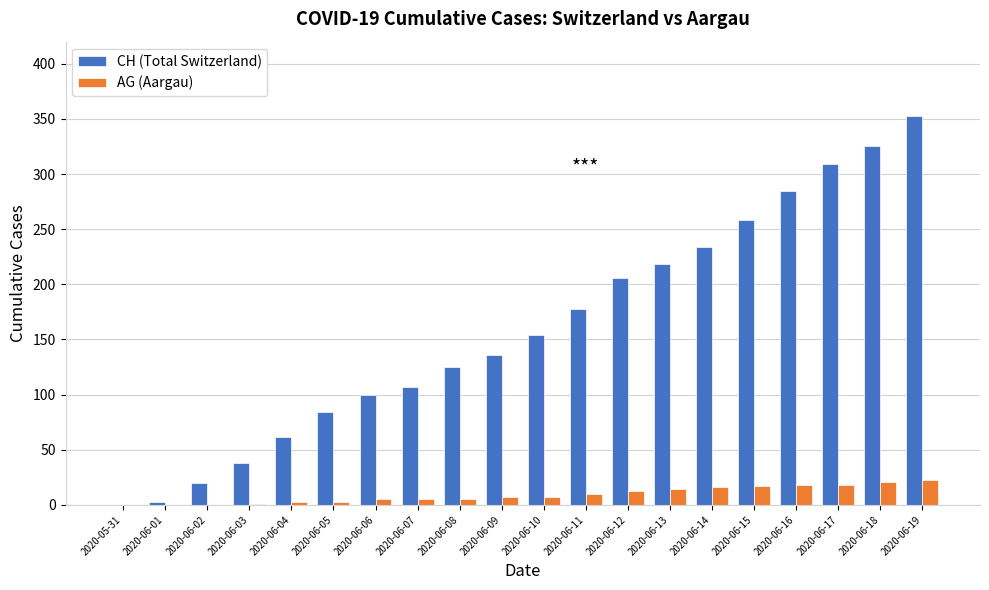

Does the chart contain stacked bars?

No